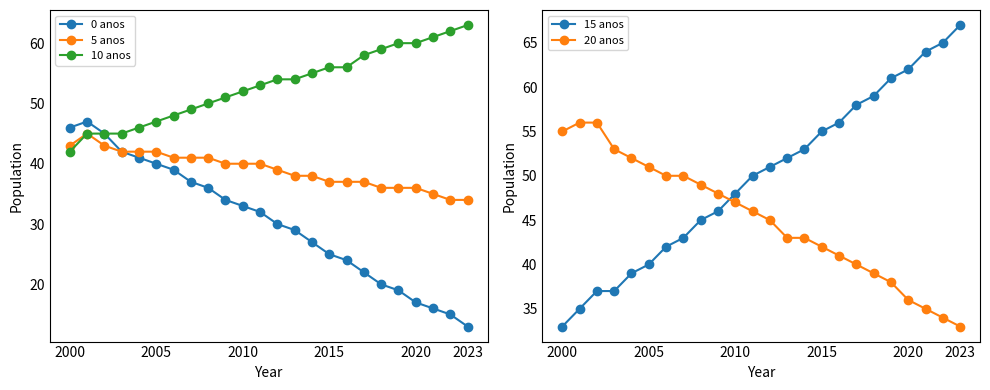

Which series ends up on top after the final intersection of 15 anos and 20 anos?

15 anos